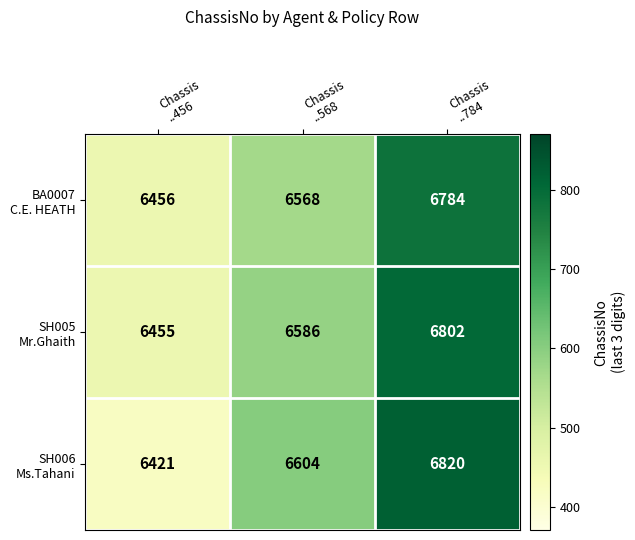

What is the maximum value shown in the chart?

6820